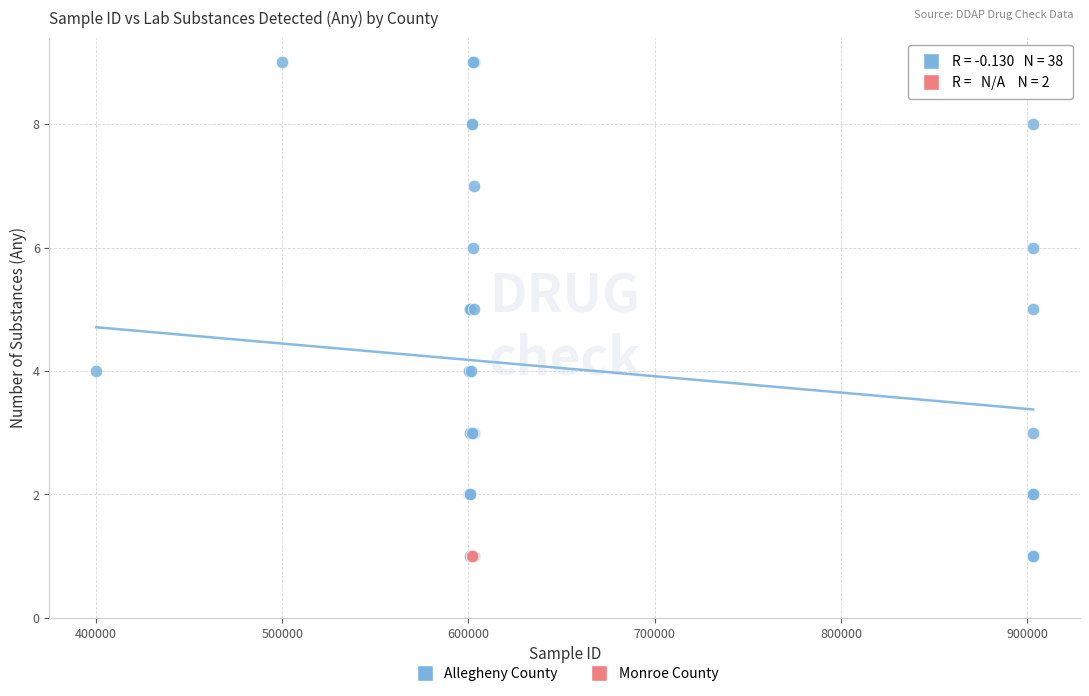

What are all the series names shown in the legend?

Allegheny County, Monroe County